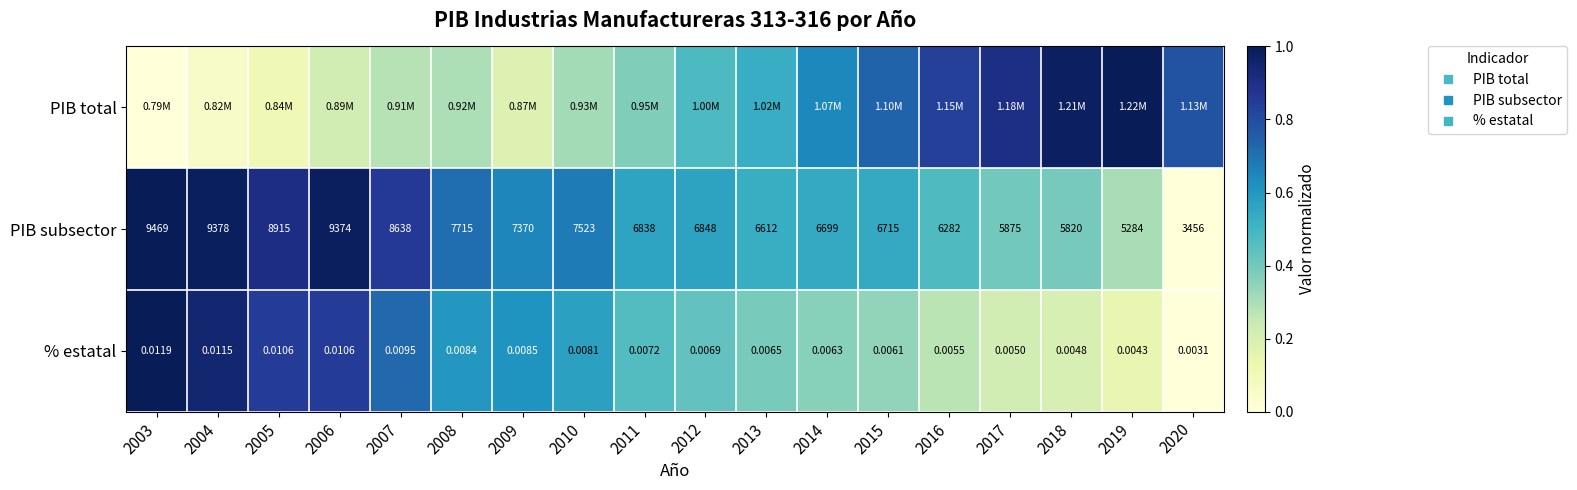

What is the difference between the maximum and minimum values in the PIB subsector series?

1.0